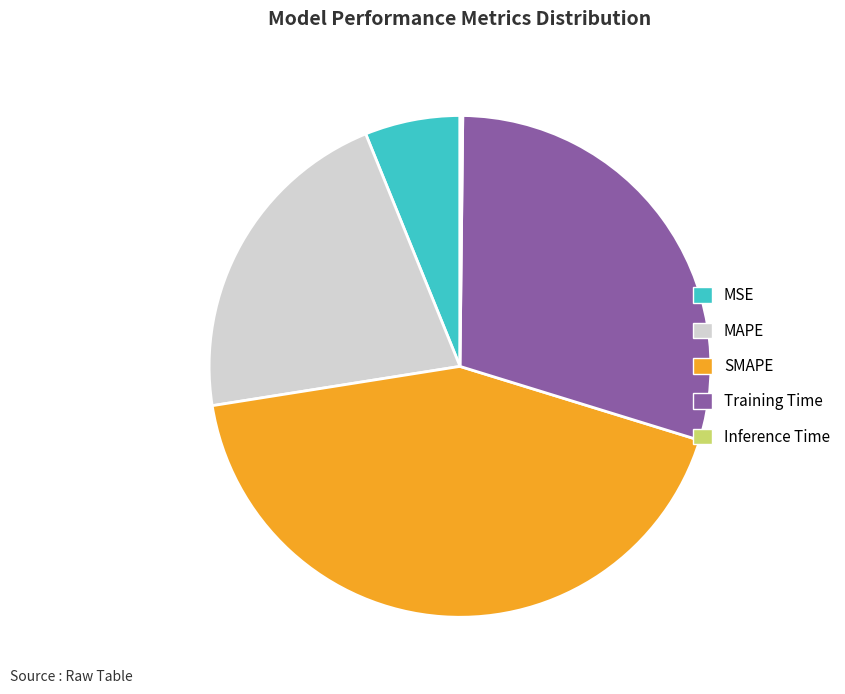

Which has a higher value, MAPE or SMAPE?

SMAPE